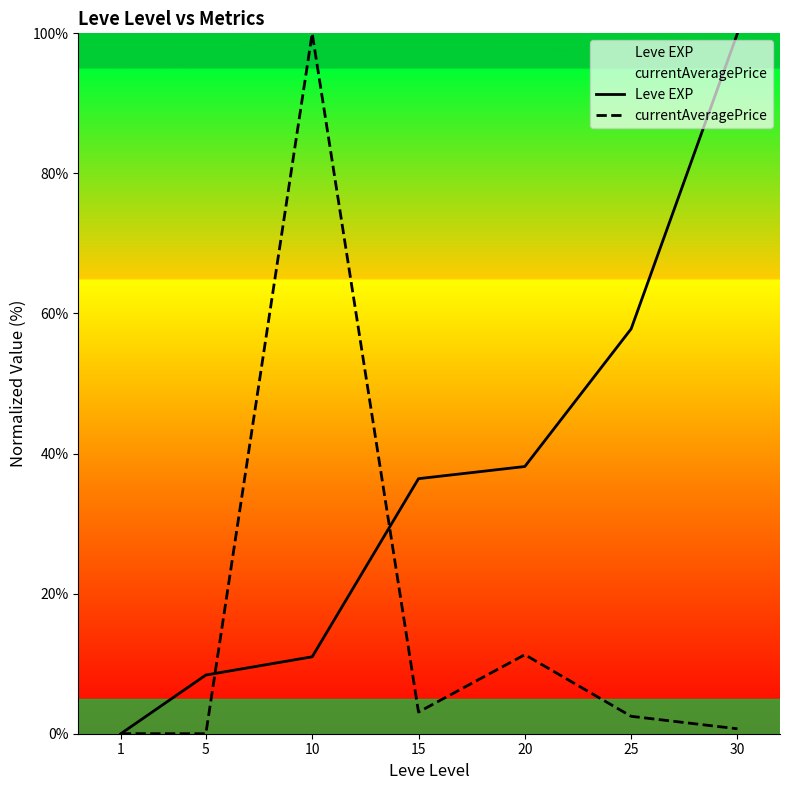

What is the difference between the Leve EXP values at 1 and 10?

11.0